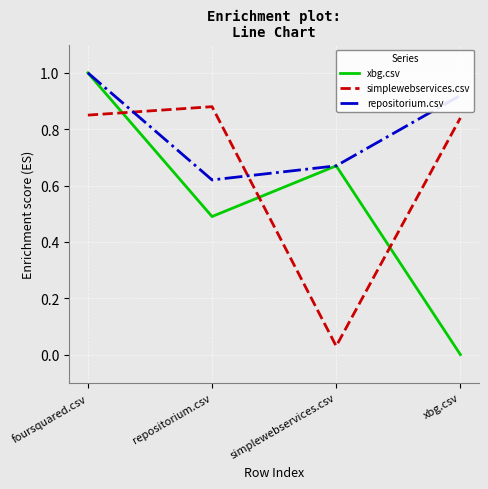

Is it true that simplewebservices.csv equals 0.0 at simplewebservices.csv?

True